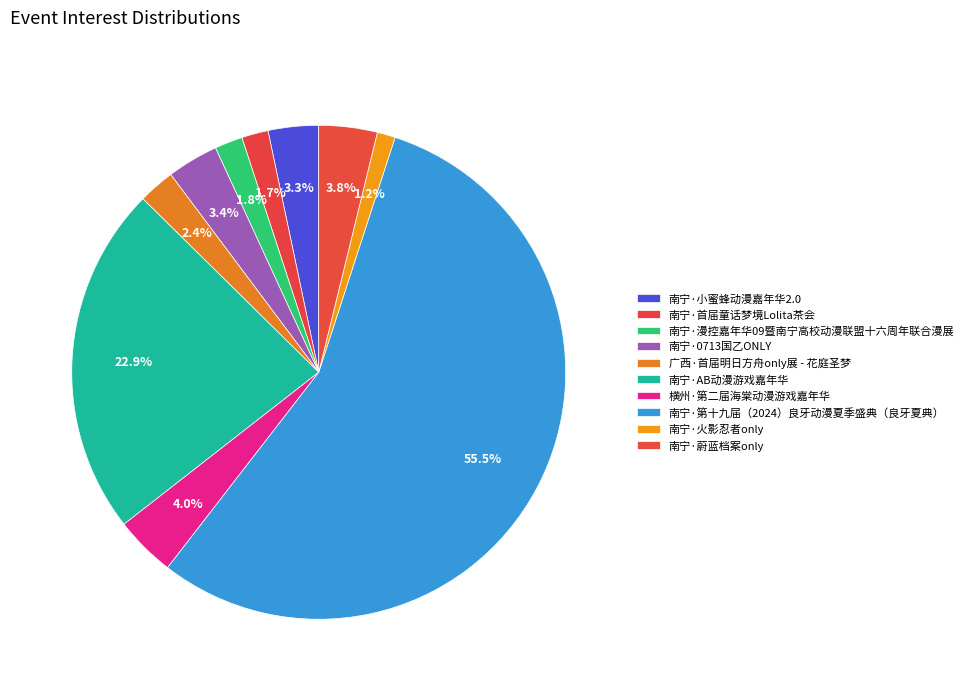

What percentage is the 横州·第二届海棠动漫游戏嘉年华 slice, to the nearest percent?

4%